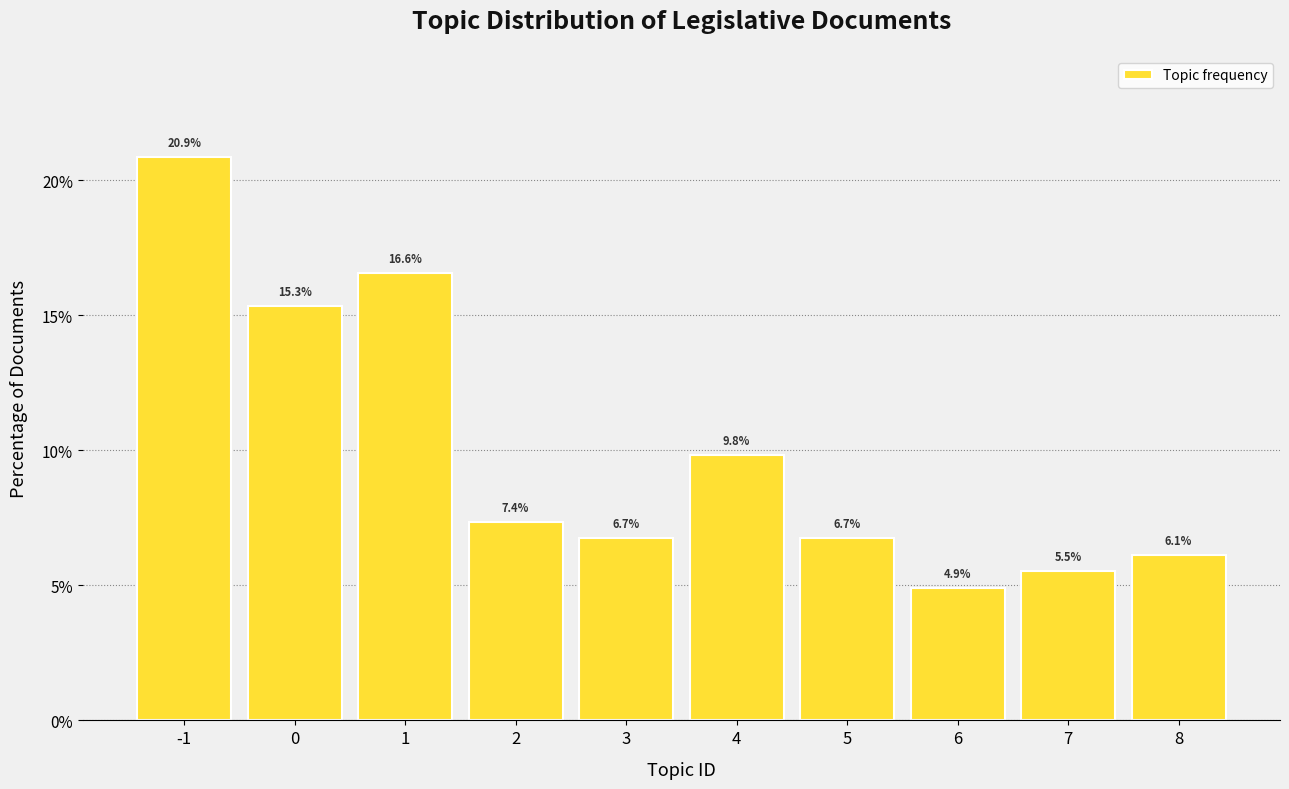

Reading left to right, extract all data points from this chart.

20.9	15.3	16.6	7.4	6.7	9.8	6.7	4.9	5.5	6.1